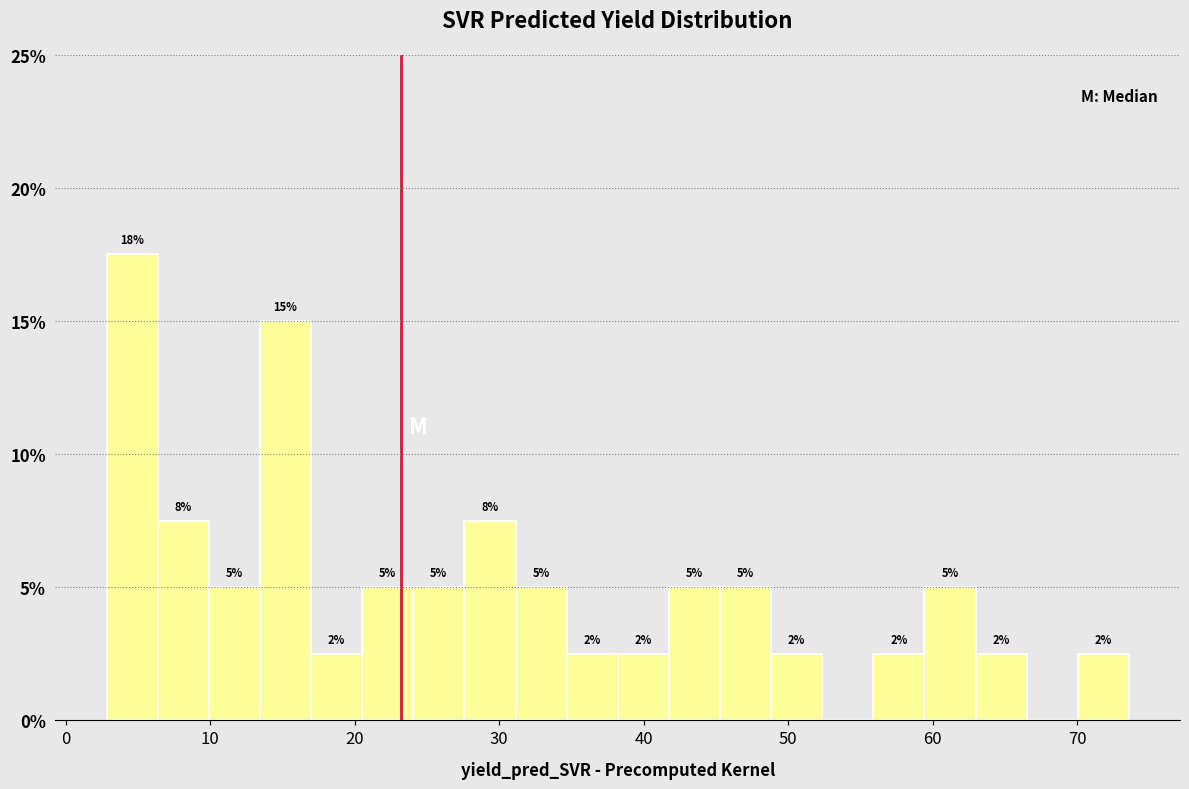

Read against the x-axis, roughly where is the centre of the tallest bar?

5